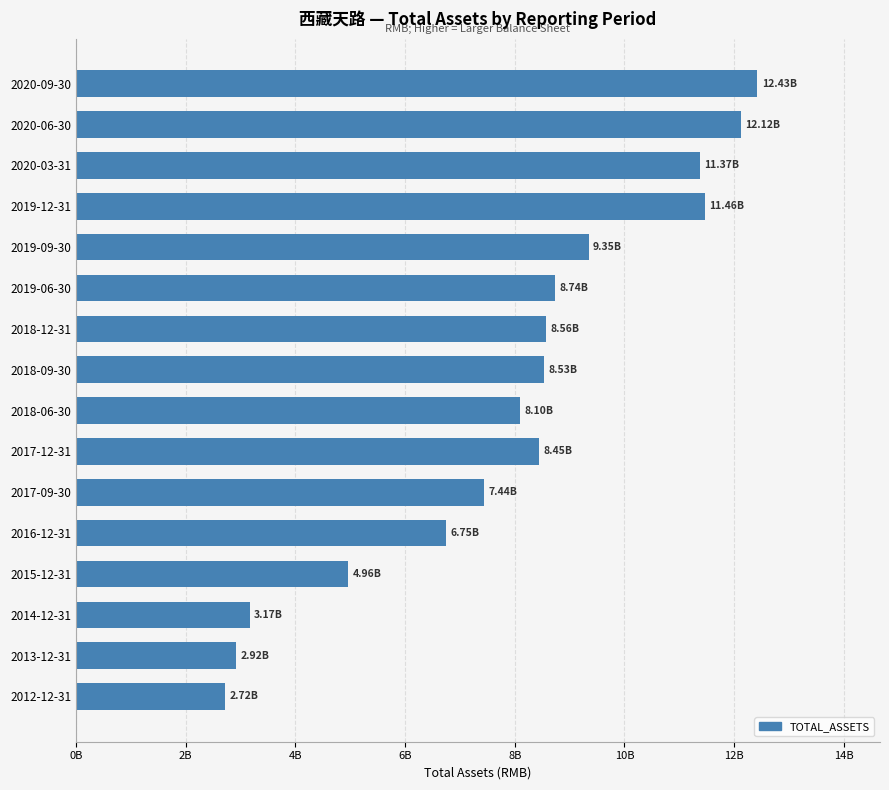

What is the maximum value shown in the chart?

12425015028.7